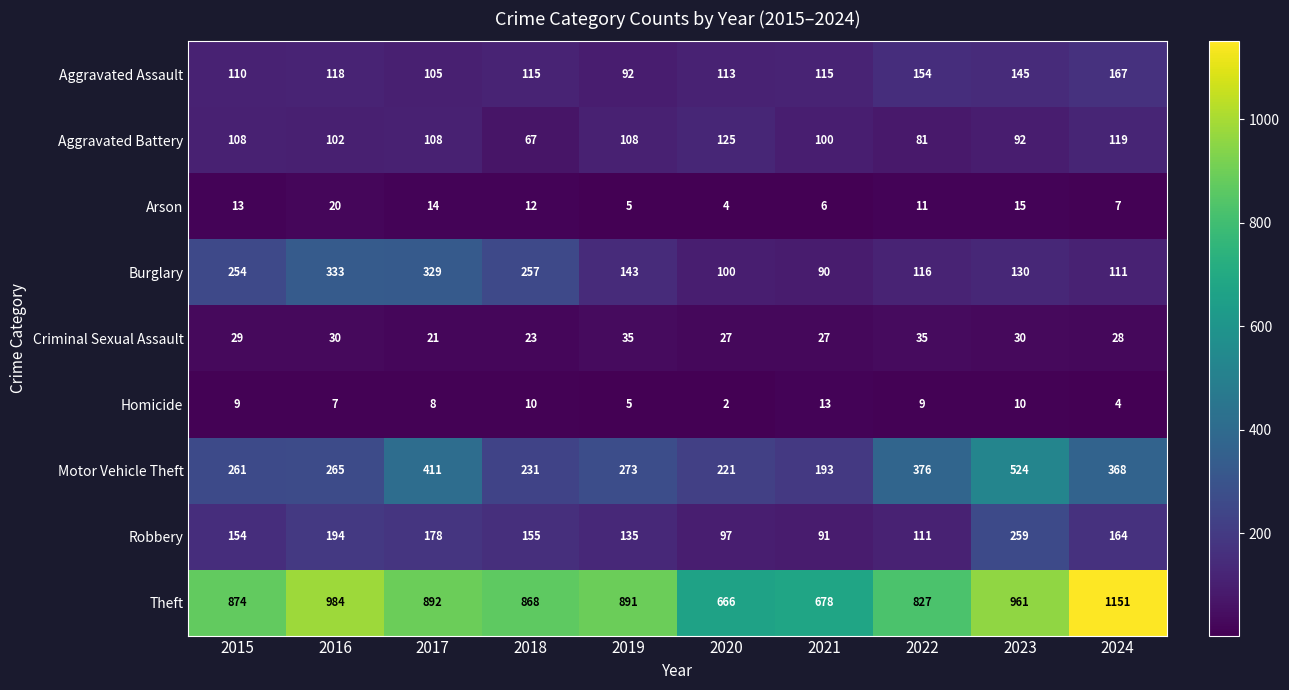

What is the difference between the maximum and minimum values in the Homicide series?

11